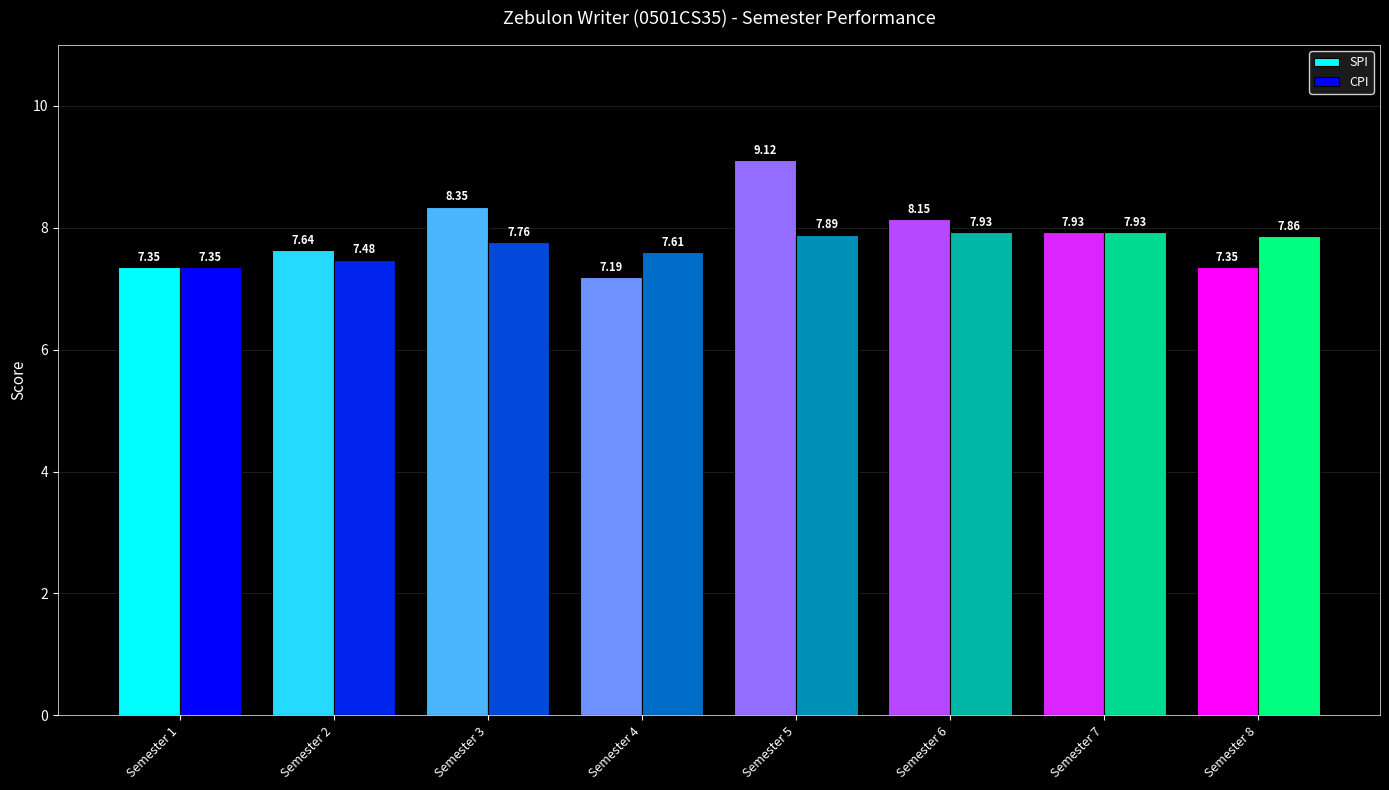

Rank the series by their average value, from highest to lowest.

SPI, CPI